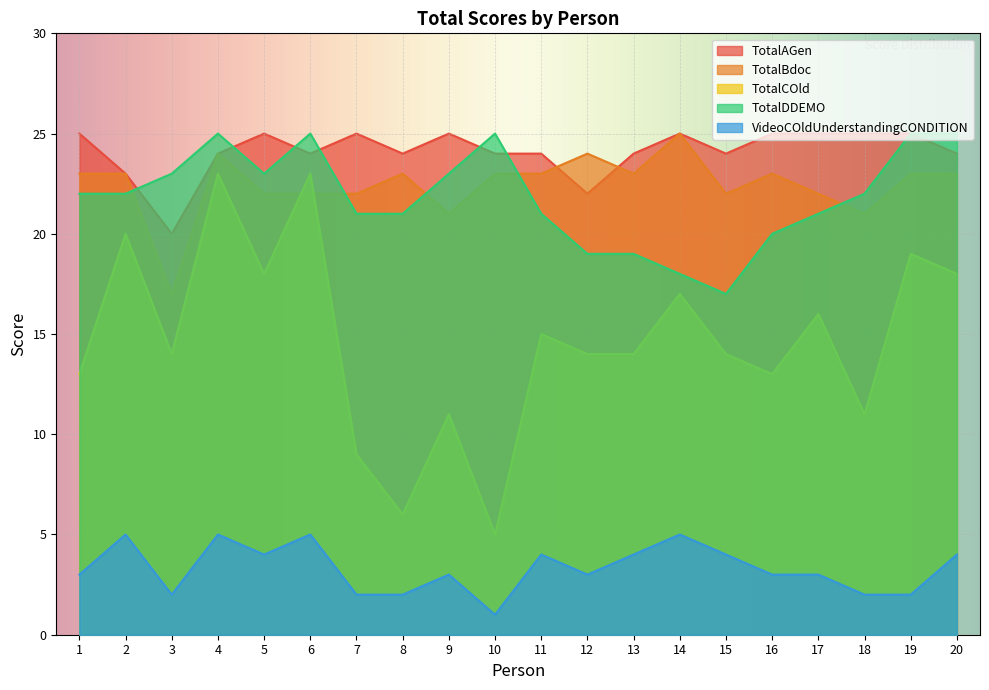

At which category is the sum across all series the highest?

4